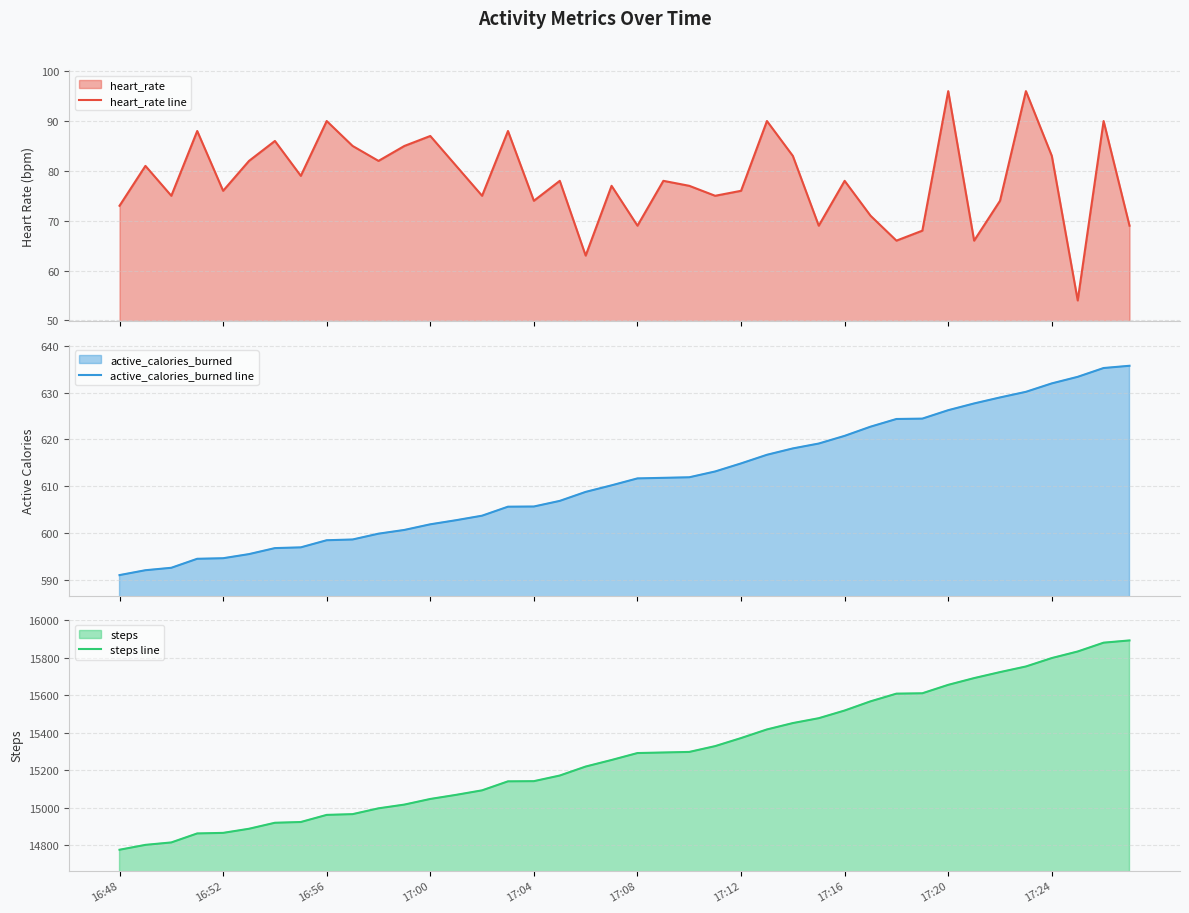

List the series in order of their peak value, highest first.

steps line, active_calories_burned line, heart_rate line